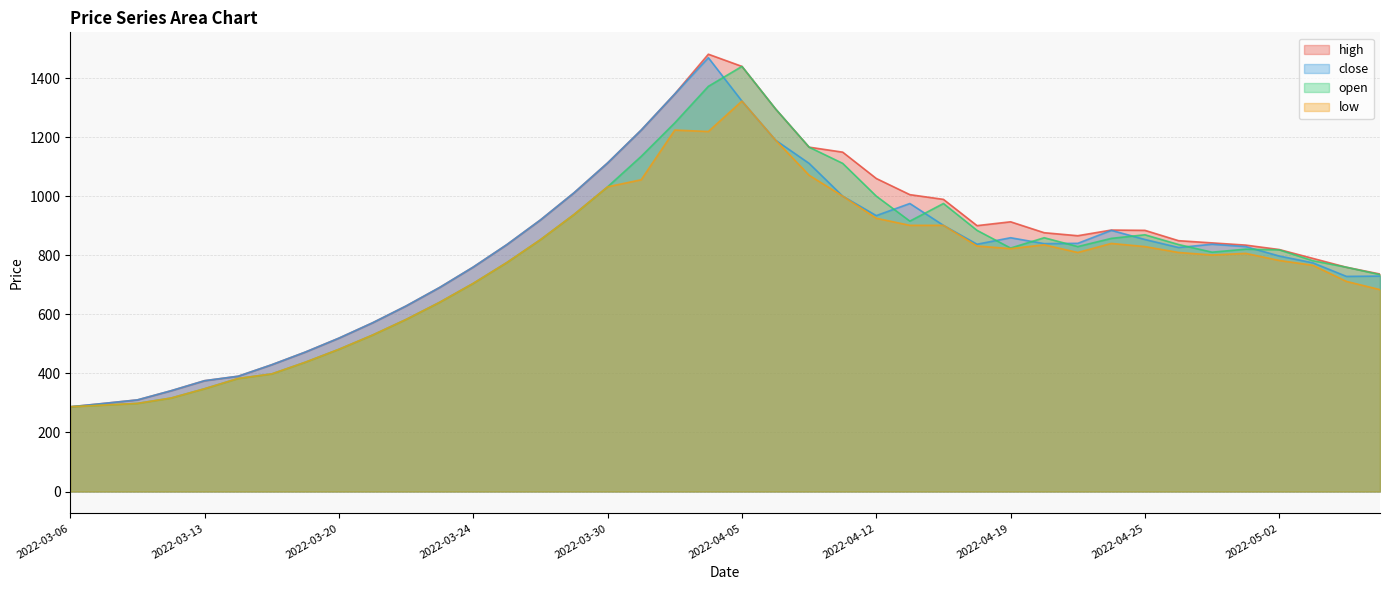

List the labels in order of close value, smallest first.

2022-03-06, 2022-03-07, 2022-03-09, 2022-03-10, 2022-03-13, 2022-03-14, 2022-03-15, 2022-03-16, 2022-03-20, 2022-03-21, 2022-03-22, 2022-03-23, 2022-05-05, 2022-05-08, 2022-03-24, 2022-05-04, 2022-05-02, 2022-04-26, 2022-04-28, 2022-03-27, 2022-04-18, 2022-04-27, 2022-04-20, 2022-04-21, 2022-04-25, 2022-04-19, 2022-04-24, 2022-04-17, 2022-03-28, 2022-04-12, 2022-04-13, 2022-04-11, 2022-03-29, 2022-04-07, 2022-03-30, 2022-04-06, 2022-03-31, 2022-04-05, 2022-04-03, 2022-04-04